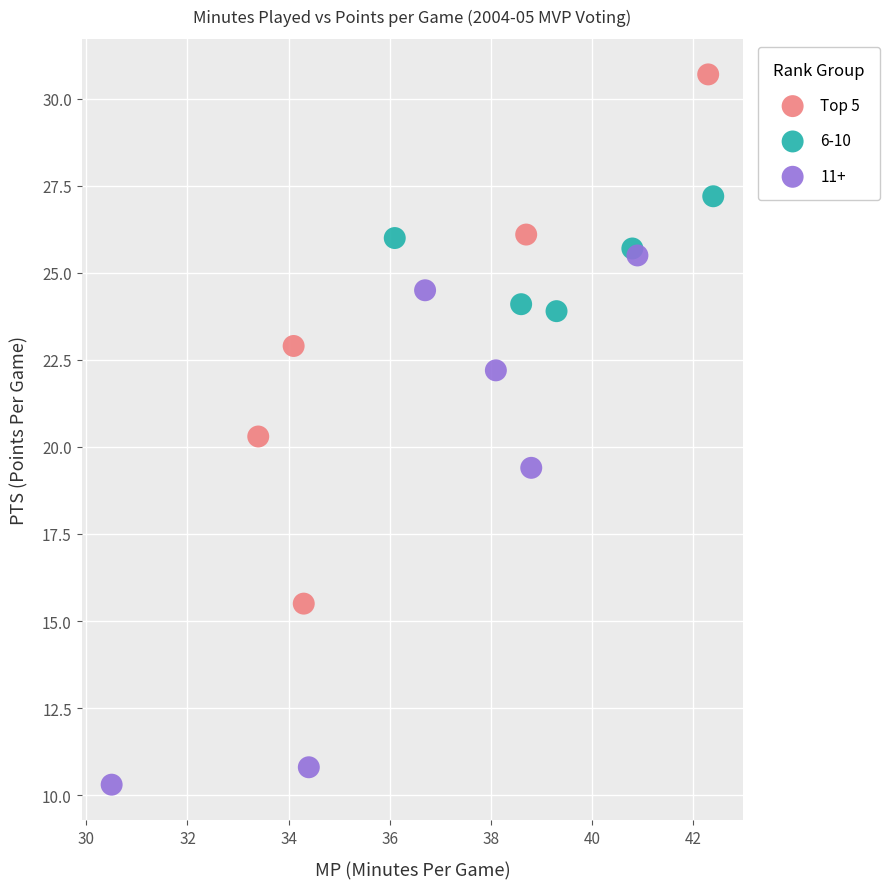

Which series reaches the minimum Y coordinate?

11+